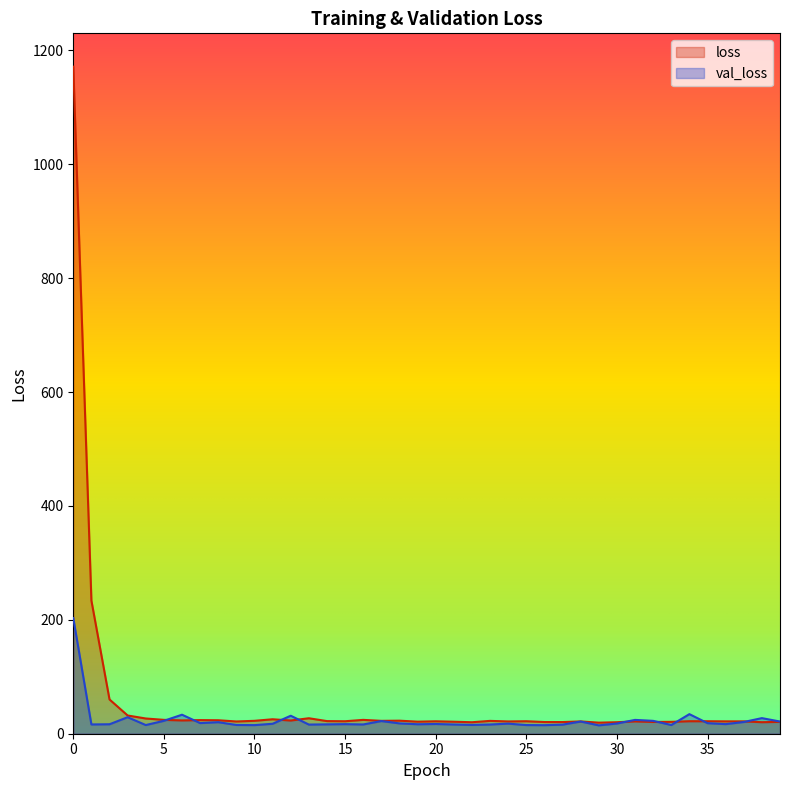

List the series in order of their peak value, lowest first.

val_loss, loss